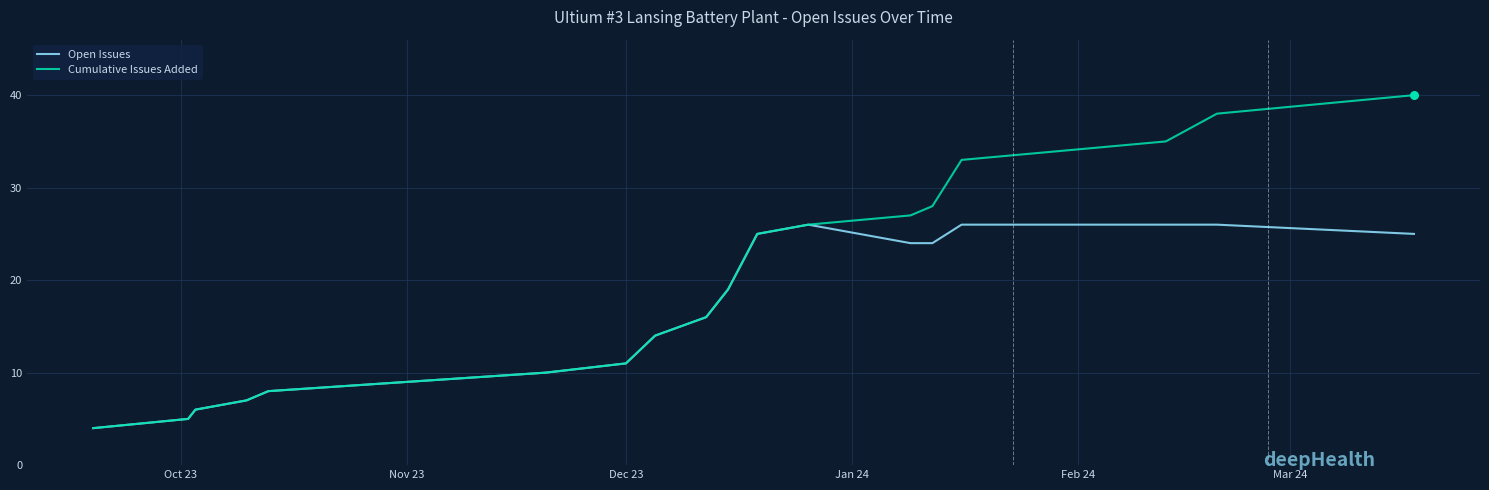

Which series has the largest total across all categories?

Cumulative Issues Added